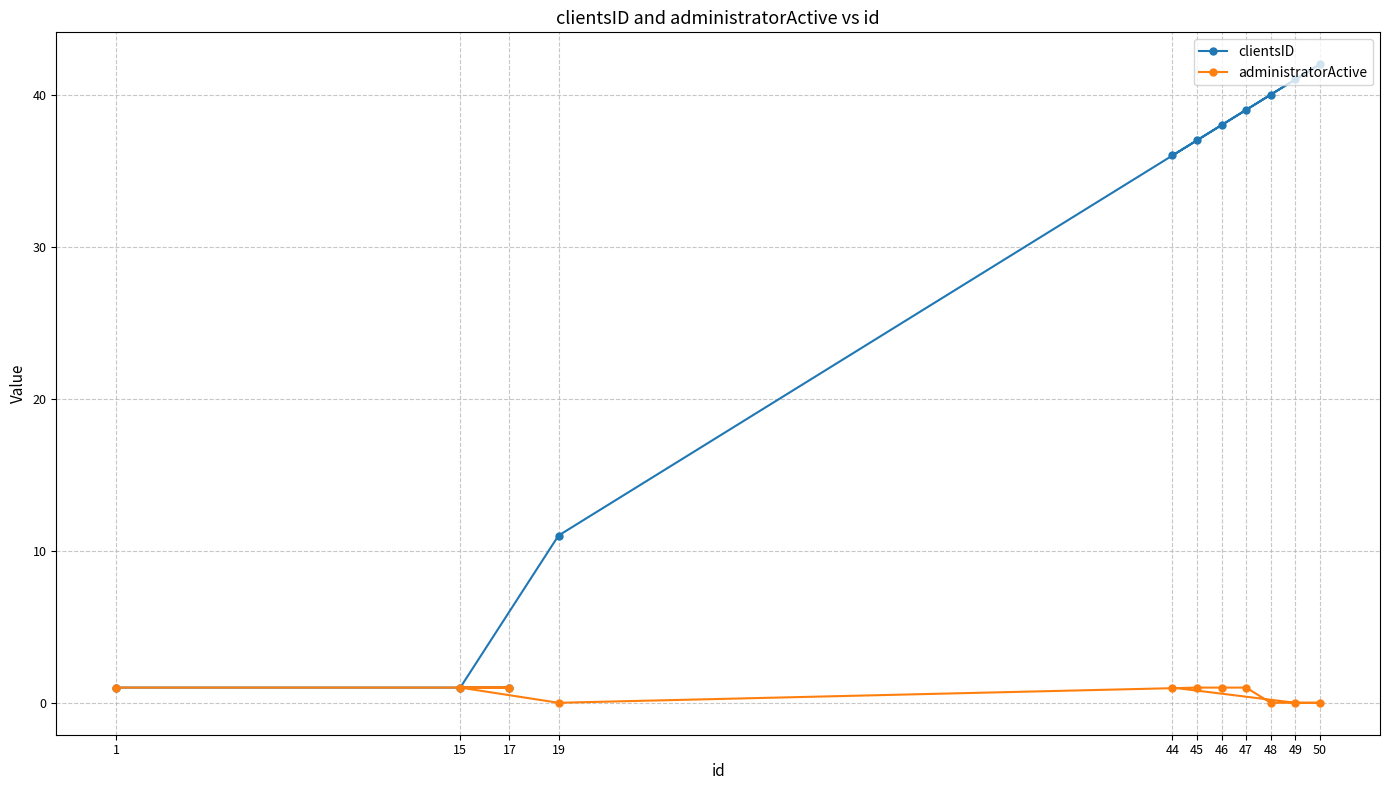

List the series in order of their peak value, highest first.

clientsID, administratorActive